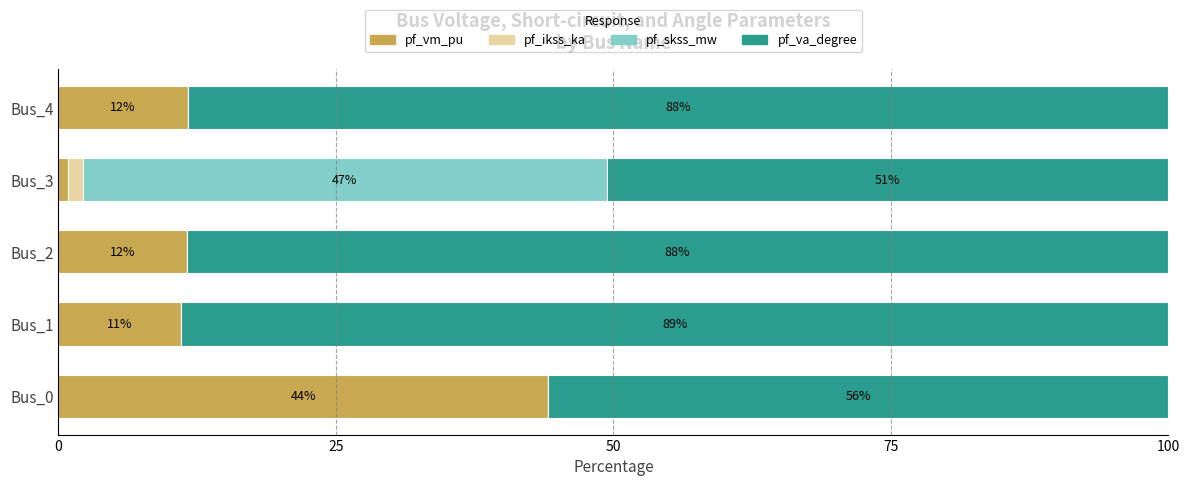

At which label does pf_vm_pu reach its peak?

Bus_0